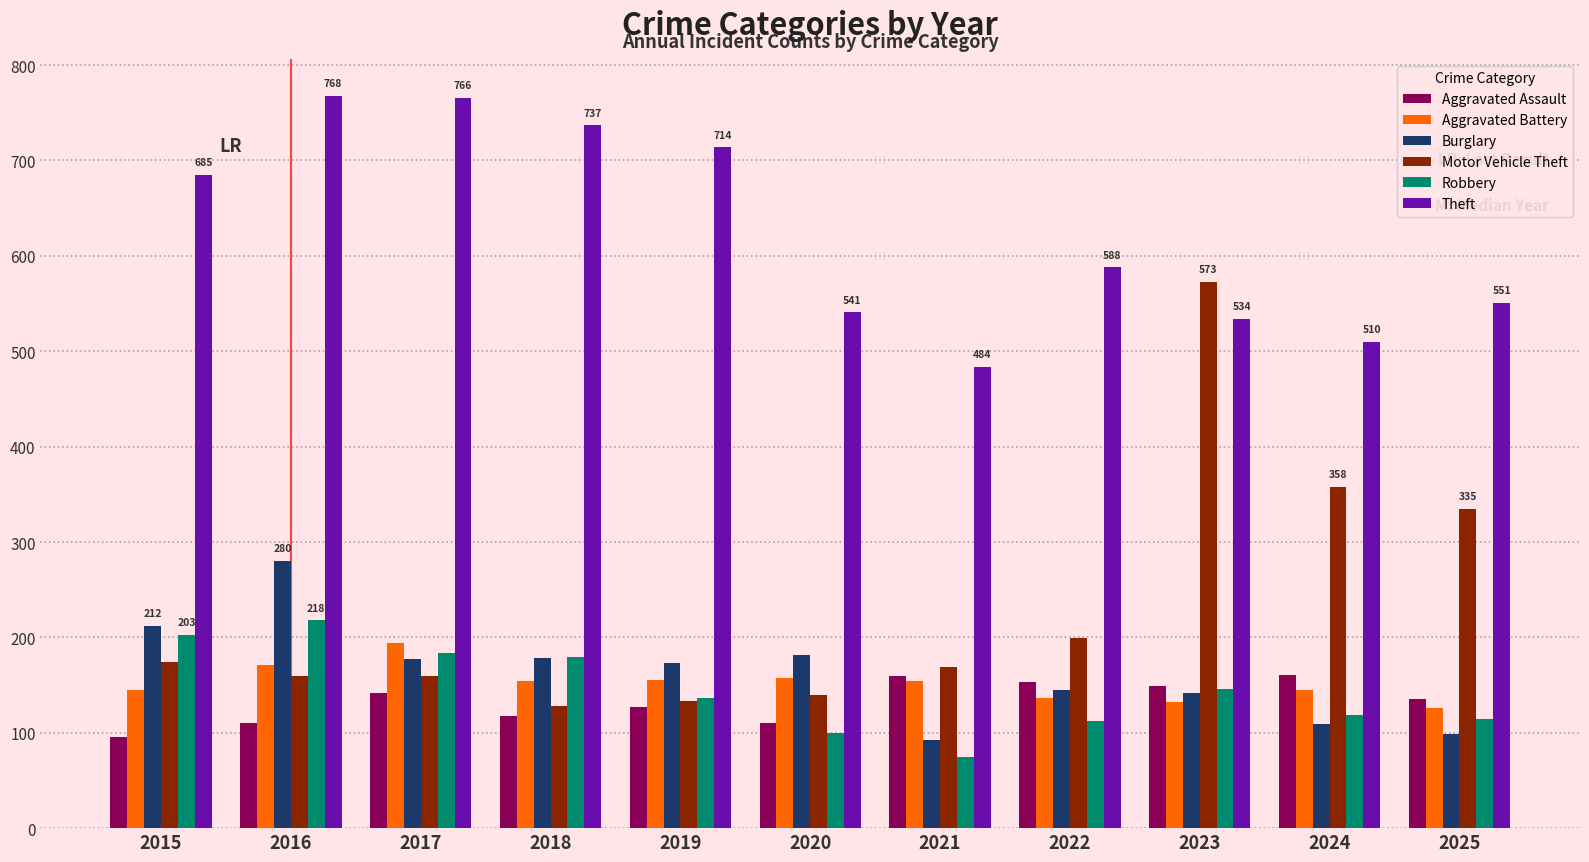

Rank the series at 2025 from lowest to highest value.

Burglary, Robbery, Aggravated Battery, Aggravated Assault, Motor Vehicle Theft, Theft